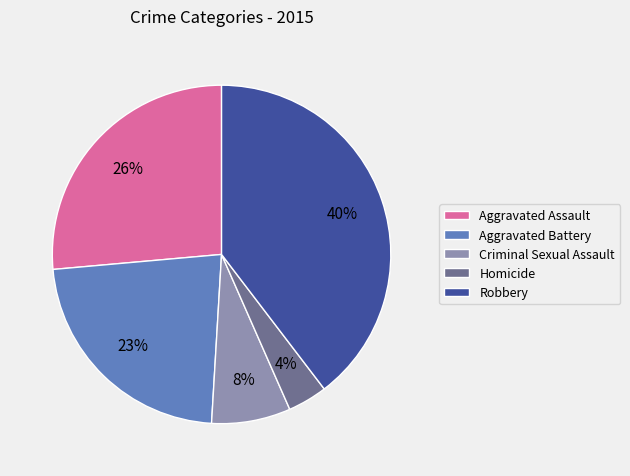

Is the sum of Robbery and Criminal Sexual Assault greater than half?

No